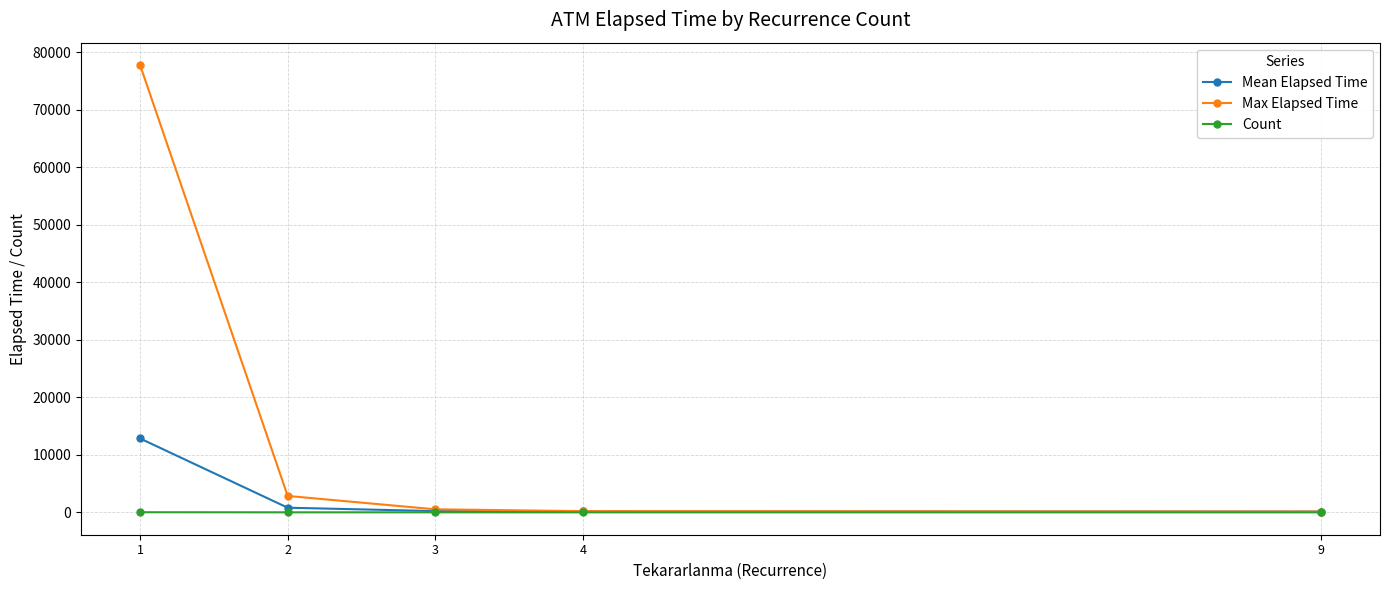

What is the difference between the highest and lowest values at 4?

207.0